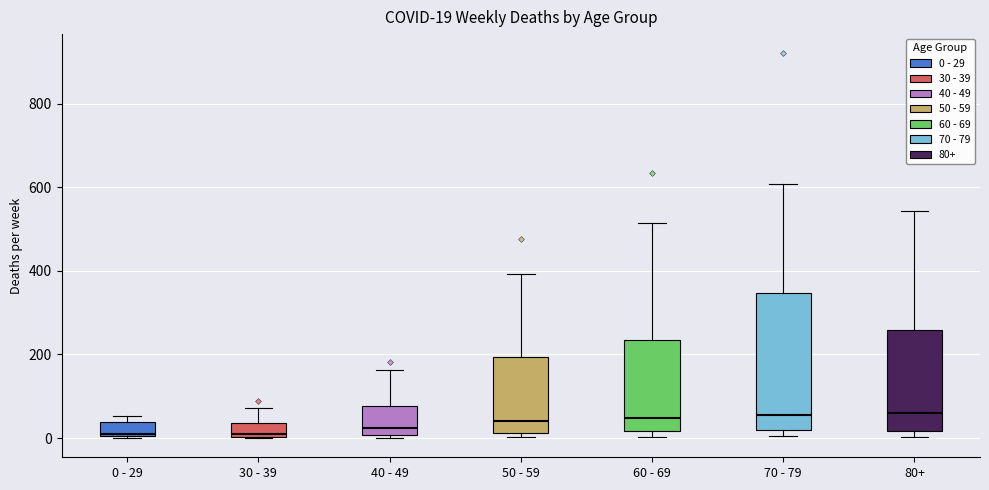

Which box is the tallest, from its lower edge to its upper edge?

70 - 79